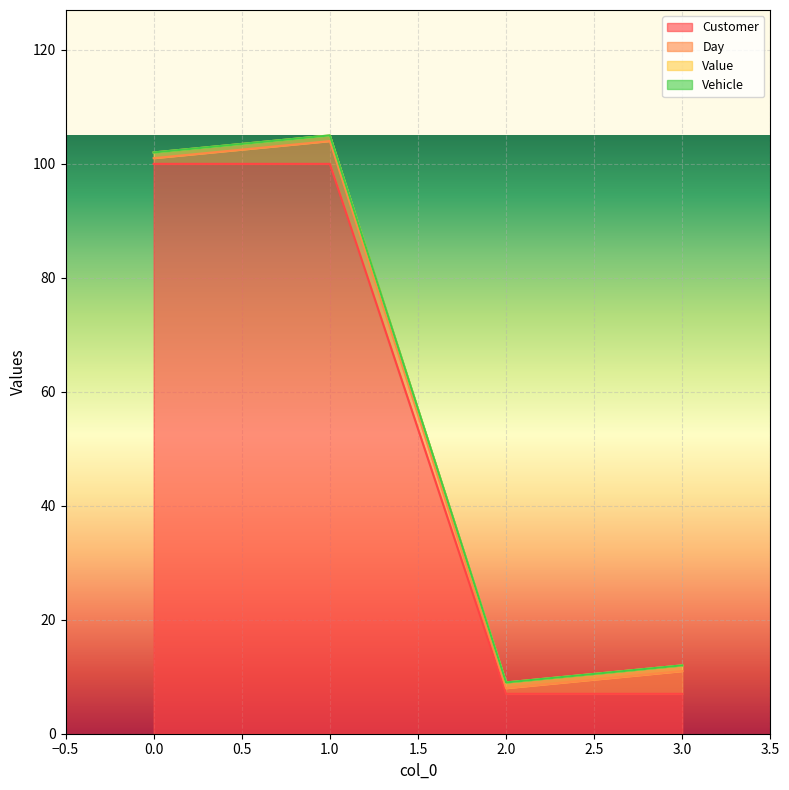

What is the lowest value of the Customer series?

7